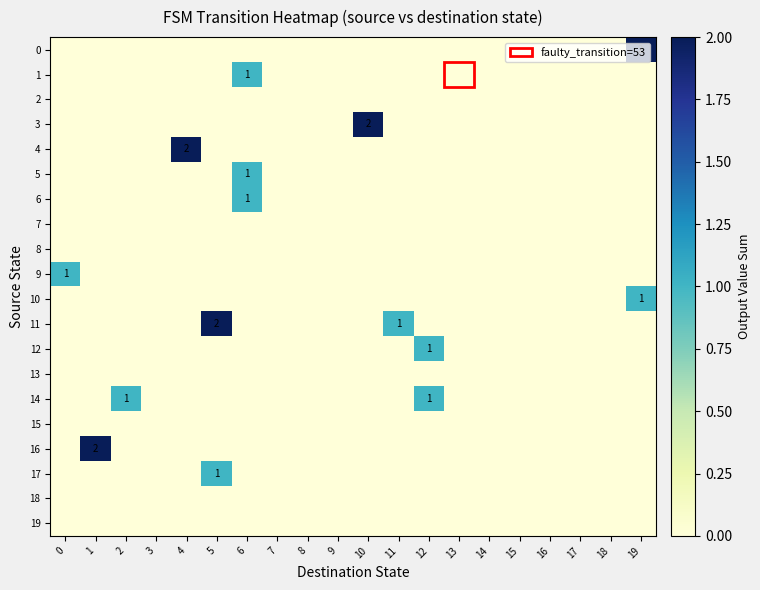

At which category is the sum across all series the highest?

5